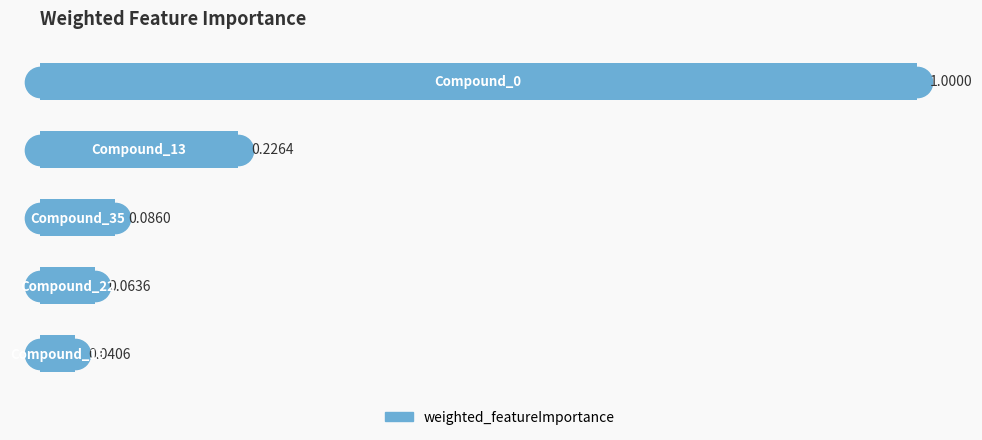

What is the difference between the maximum and minimum values?

1.0